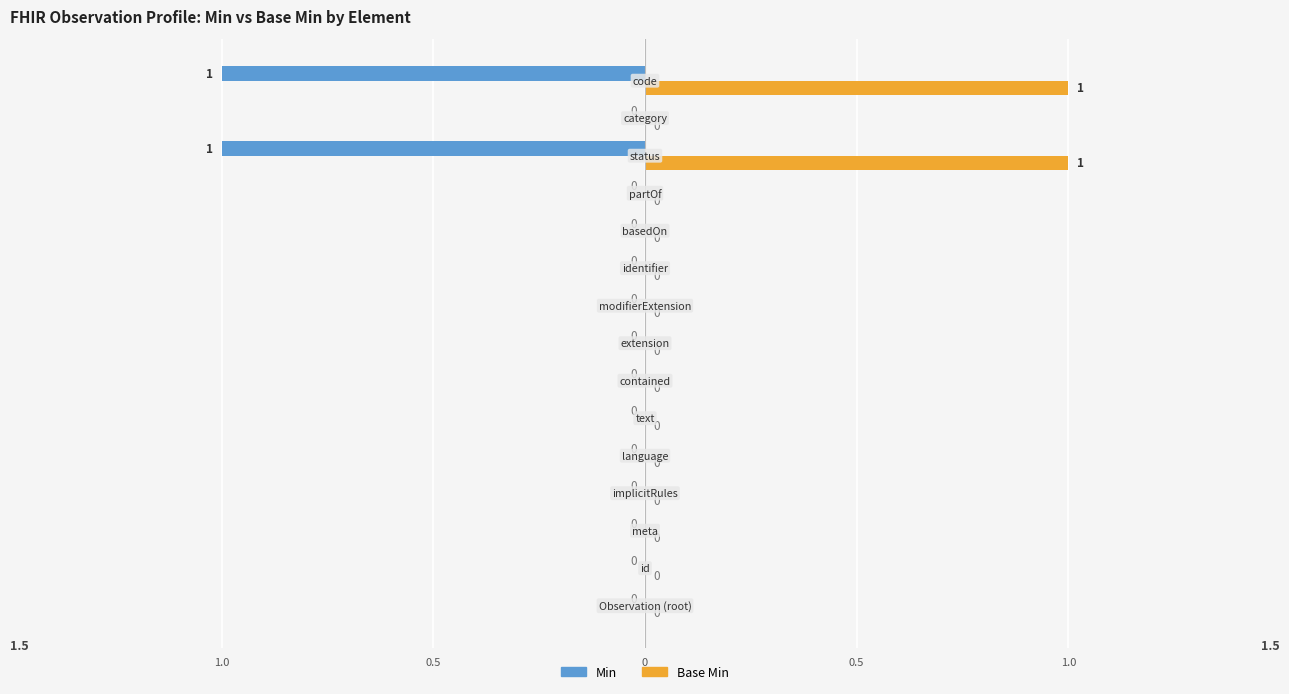

List the series in order of their overall mean, highest first.

Base Min, Min